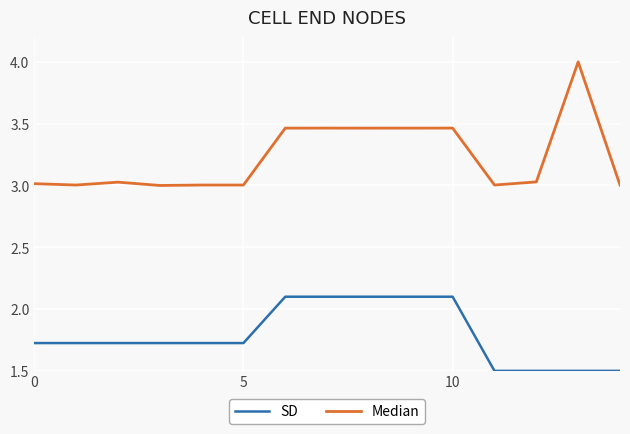

True or false: Median and SD cross at least once.

False